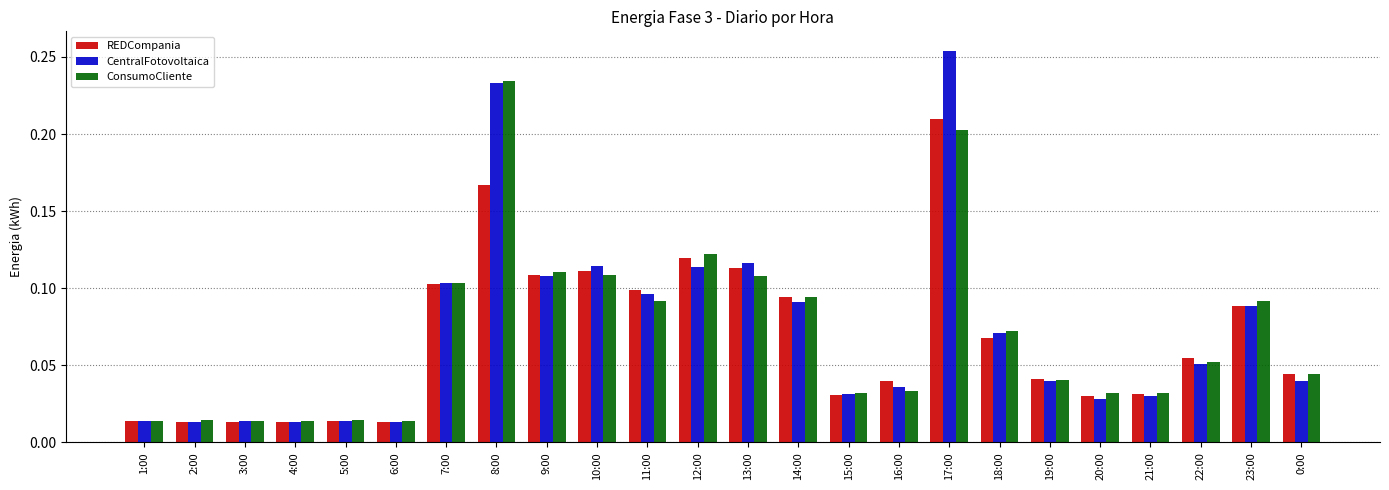

Which series has the largest range (max minus min)?

CentralFotovoltaica